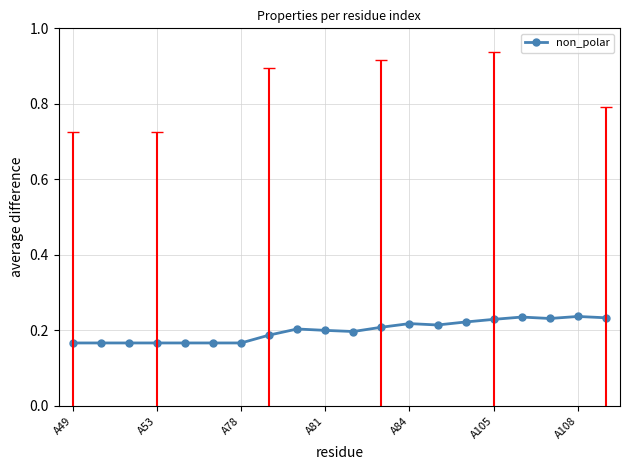

What is the sum of all values?

4.0